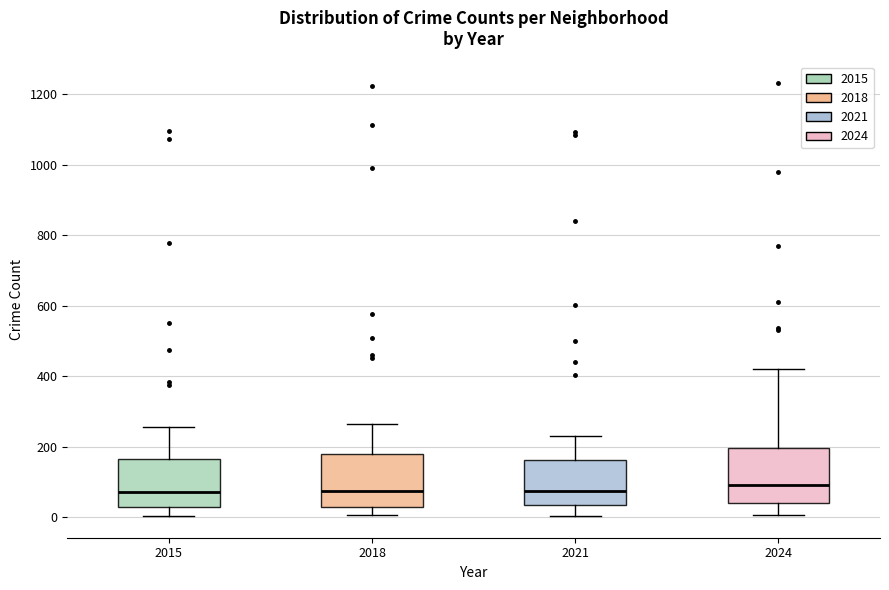

Reading left to right, read every box against the y-axis: the position of its median line, the range the box covers, and the ends of its whiskers. The values are not printed on the chart, so give them approximately, as read against the axis.

2015: median 80, box 20 to 160, whiskers 0 to 260
2018: median 80, box 40 to 180, whiskers 0 to 260
2021: median 80, box 40 to 160, whiskers 0 to 240
2024: median 100, box 40 to 200, whiskers 0 to 420